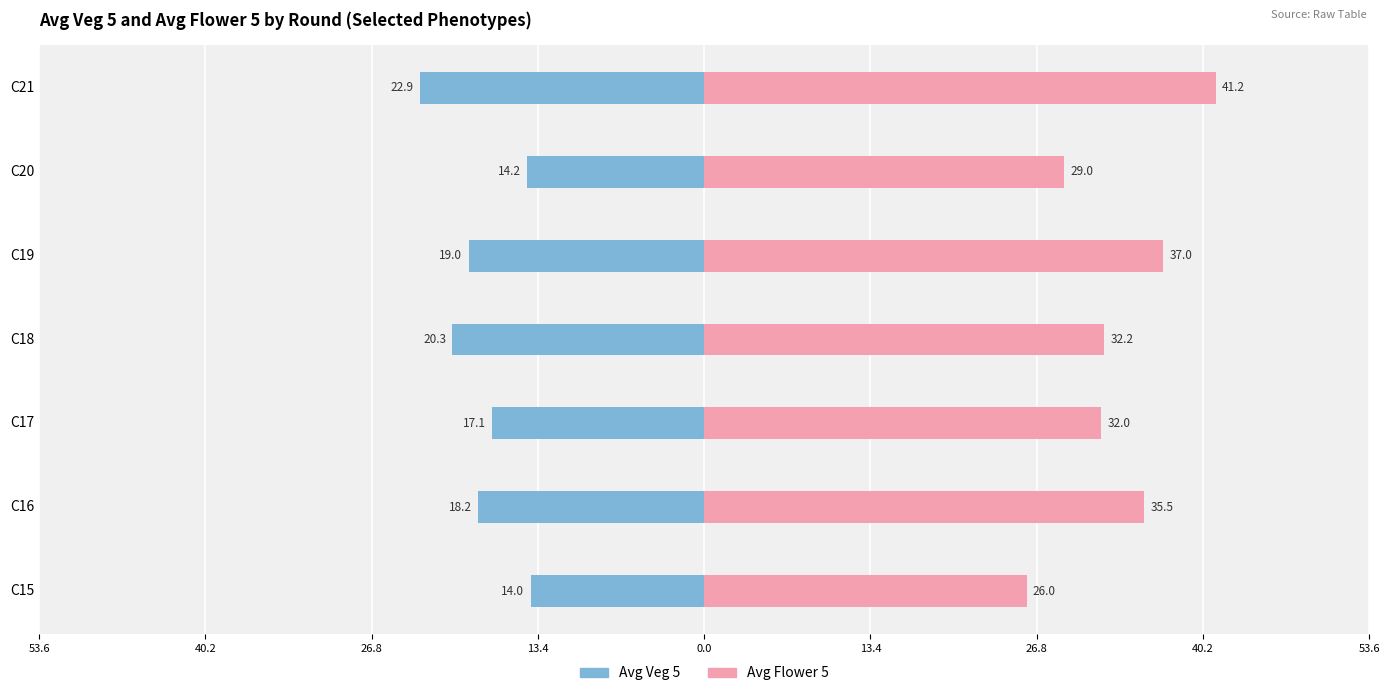

What is the value of the Avg Flower 5 bar at the 5th from the left?

37.0